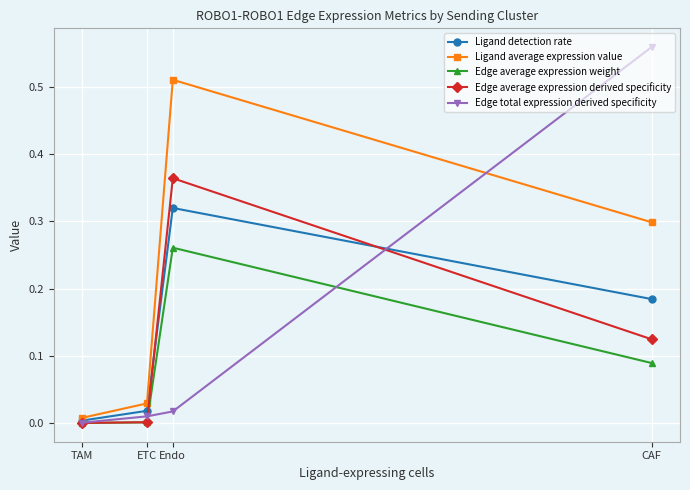

Where is Edge total expression derived specificity nearest to the value 0?

TAM